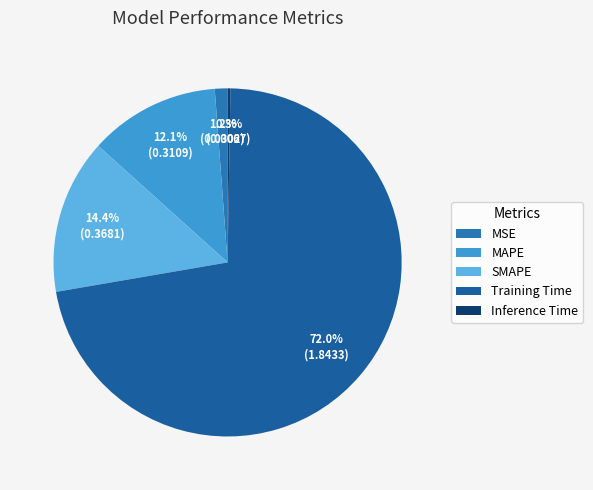

How many slices are in this pie chart?

5